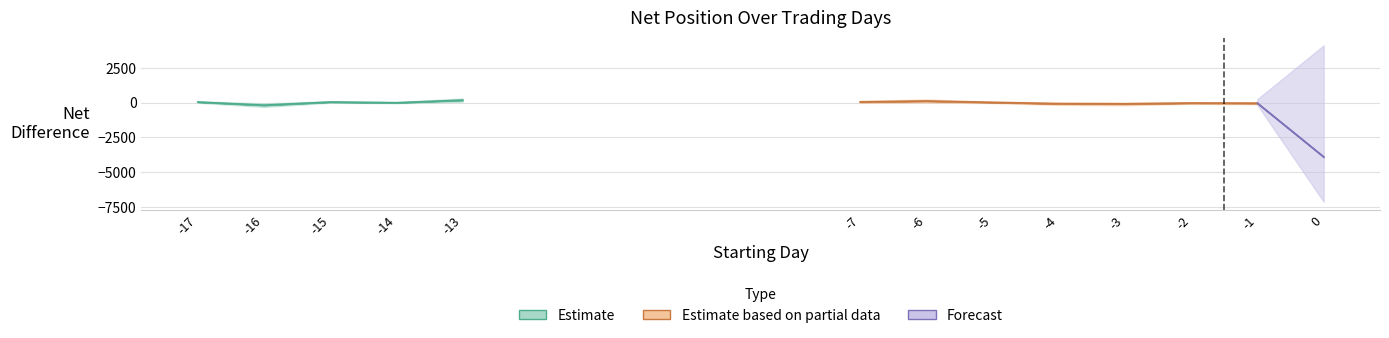

What is the greatest value displayed?

4061.5